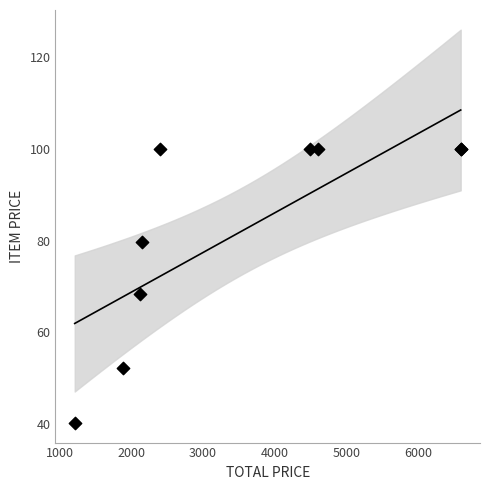

What Y value in the scatter plot is closest to 70?

68.3